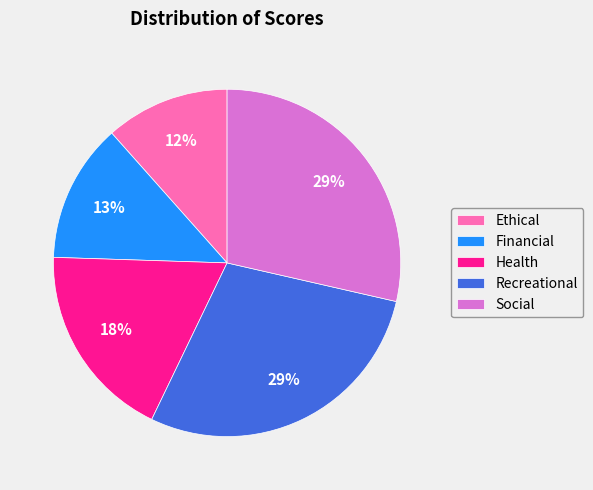

What percentage is the Financial slice, to the nearest percent?

13%